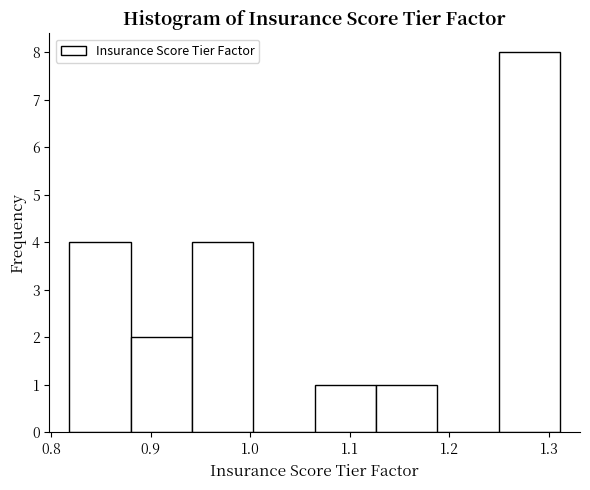

Reading left to right, transcribe this chart: for each bar, give the range it covers on the x-axis and its height. Neither the bar edges nor the heights are printed on the chart, so give them approximately, as read against the axes.

0.82 to 0.88: 4
0.88 to 0.94: 2
0.94 to 1.00: 4
1.00 to 1.06: 0
1.06 to 1.13: 1
1.13 to 1.19: 1
1.19 to 1.25: 0
1.25 to 1.31: 8